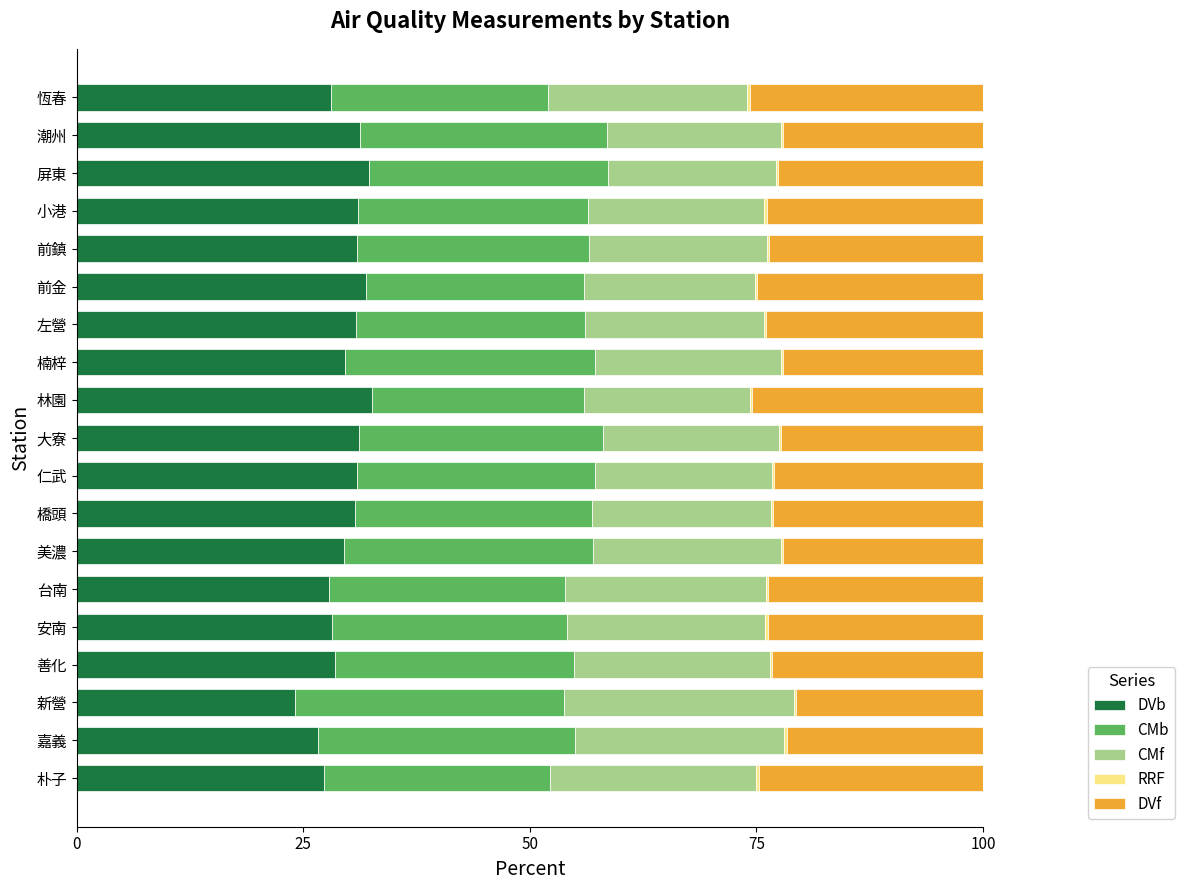

The DVb series shows 30.9 at 前鎮. True or false?

True